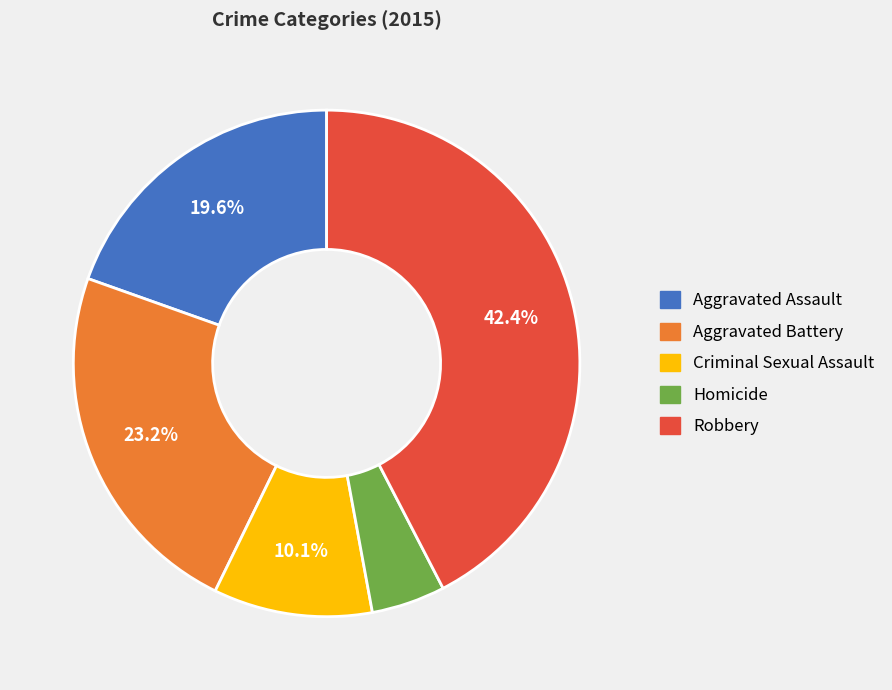

Which category has the smallest portion of the pie?

Homicide